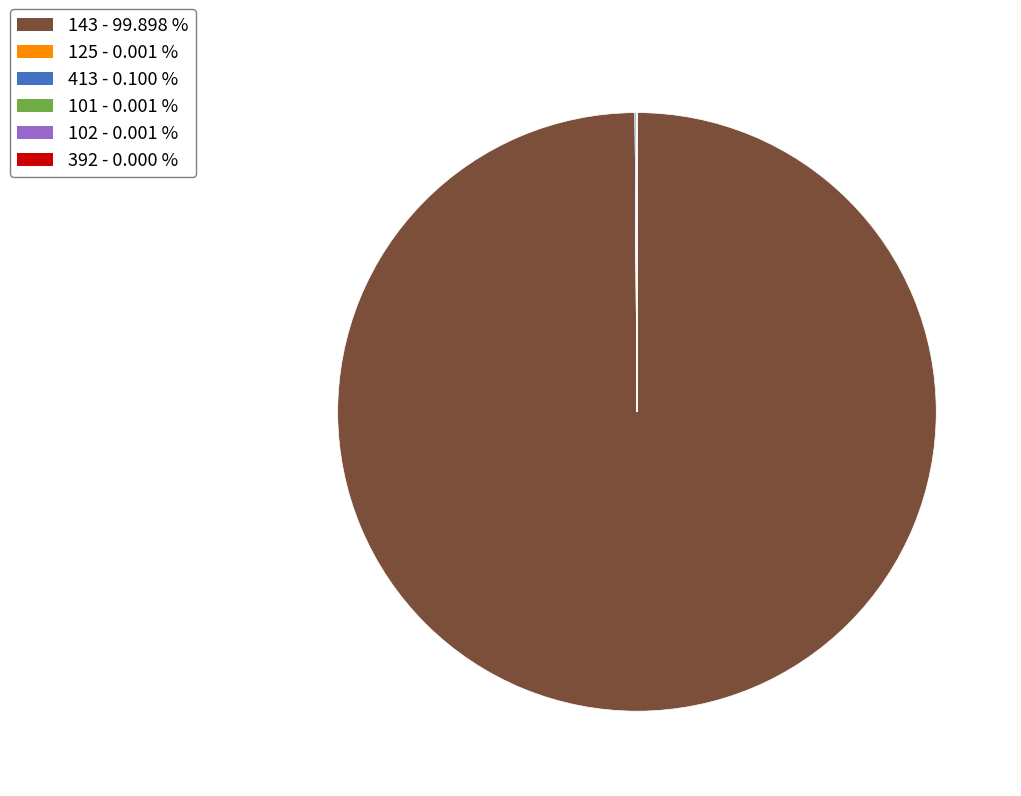

Does 143 account for over 50% of the chart?

Yes